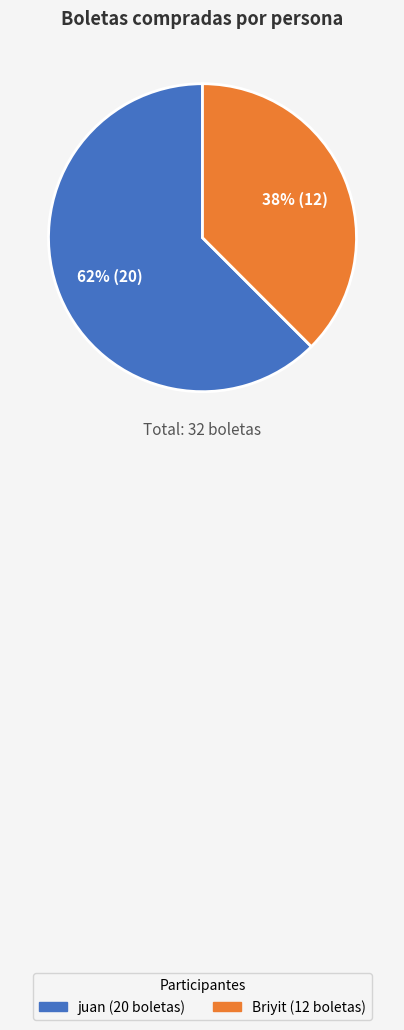

To the nearest percent, what percentage of the pie is Briyit?

38%